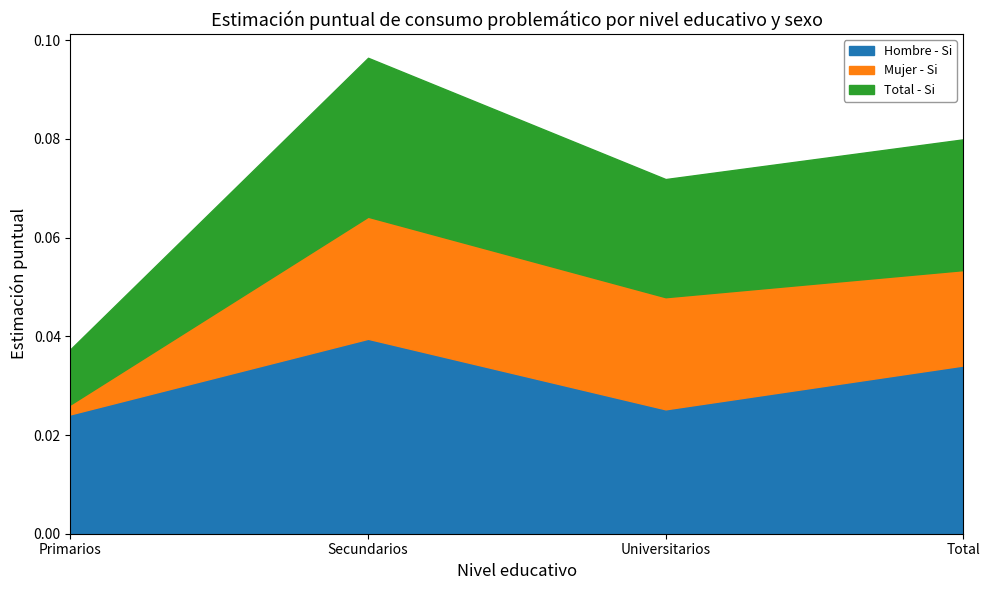

Is the value of Mujer - Si at Secundarios greater than the value of Total - Si at Primarios?

Yes